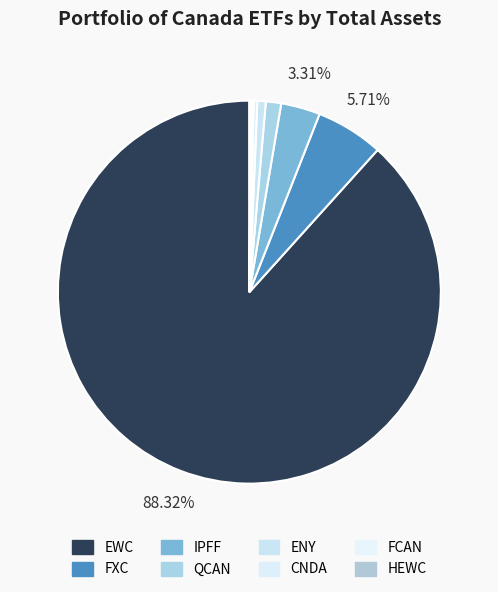

To the nearest percent, what is the average slice percentage?

13%